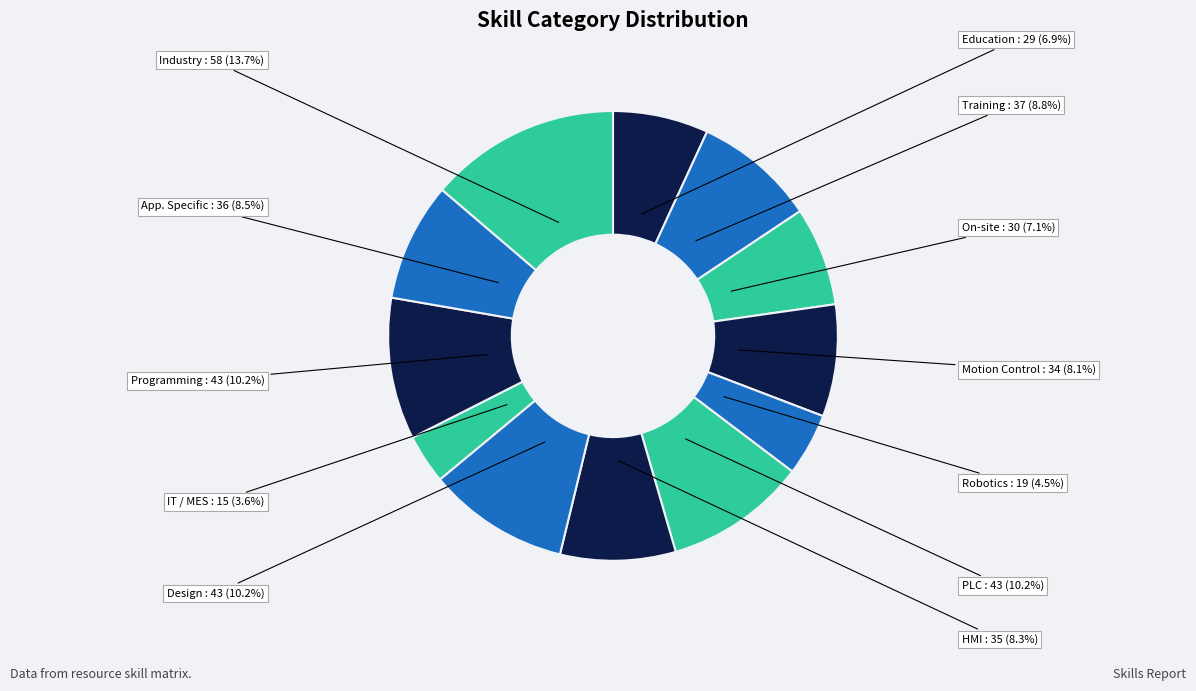

Is it true that Motion Control is 8% of the pie?

True